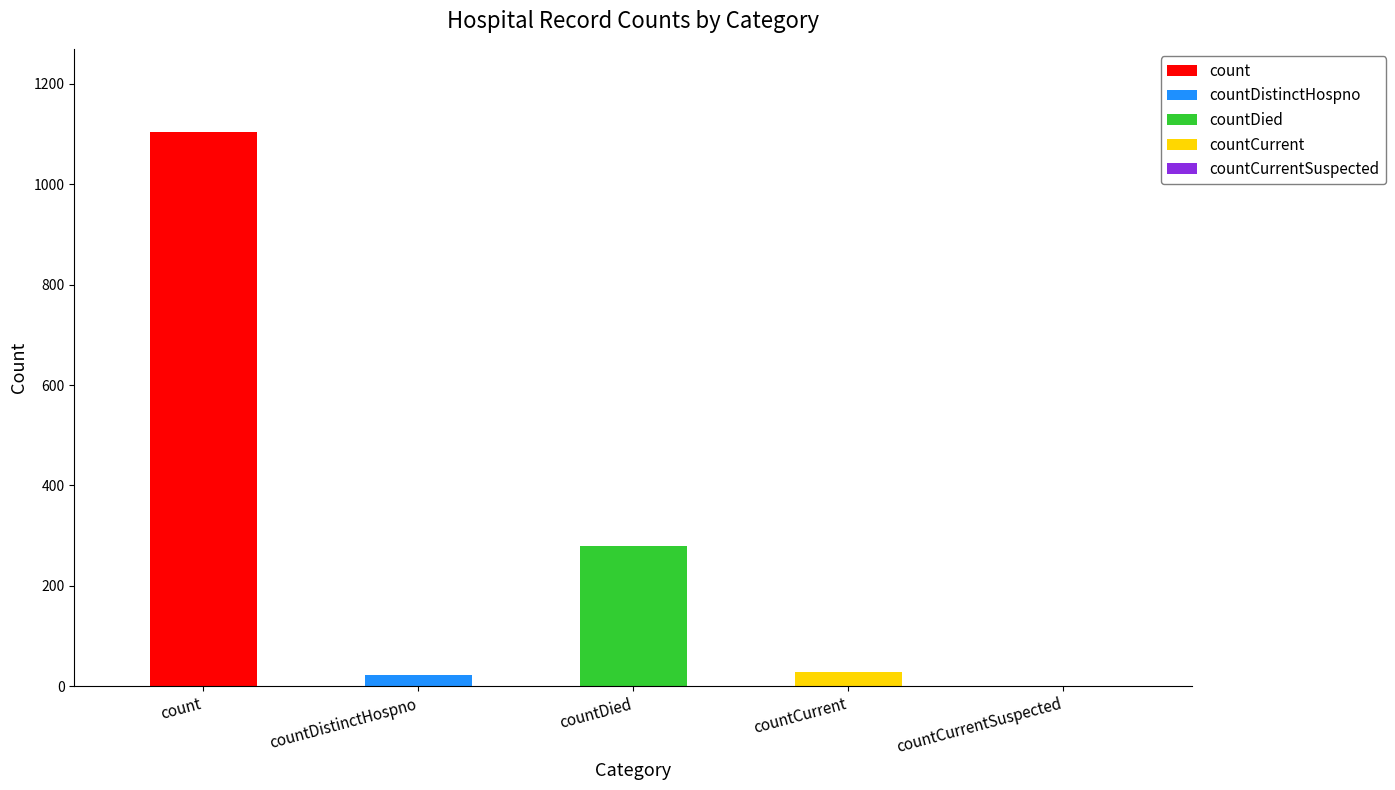

Rank the categories by value from highest to lowest.

count, countDied, countCurrent, countDistinctHospno, countCurrentSuspected